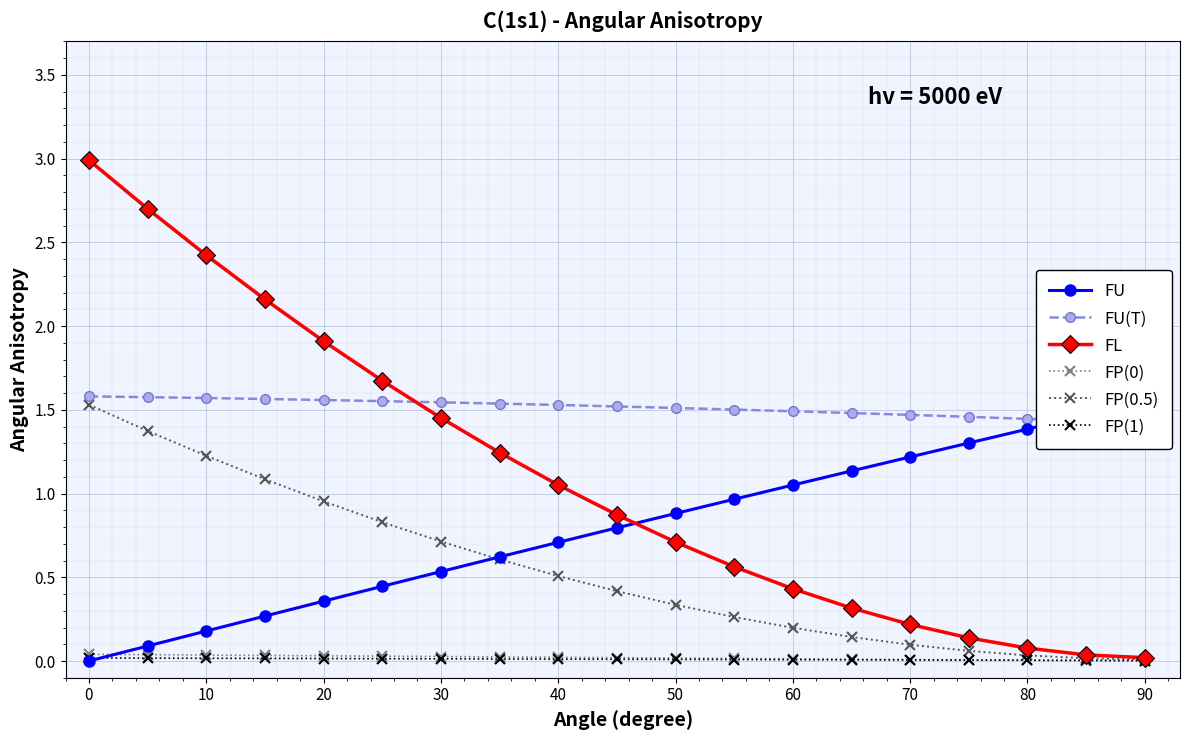

How many FP(1) values are between 0 and 1?

19